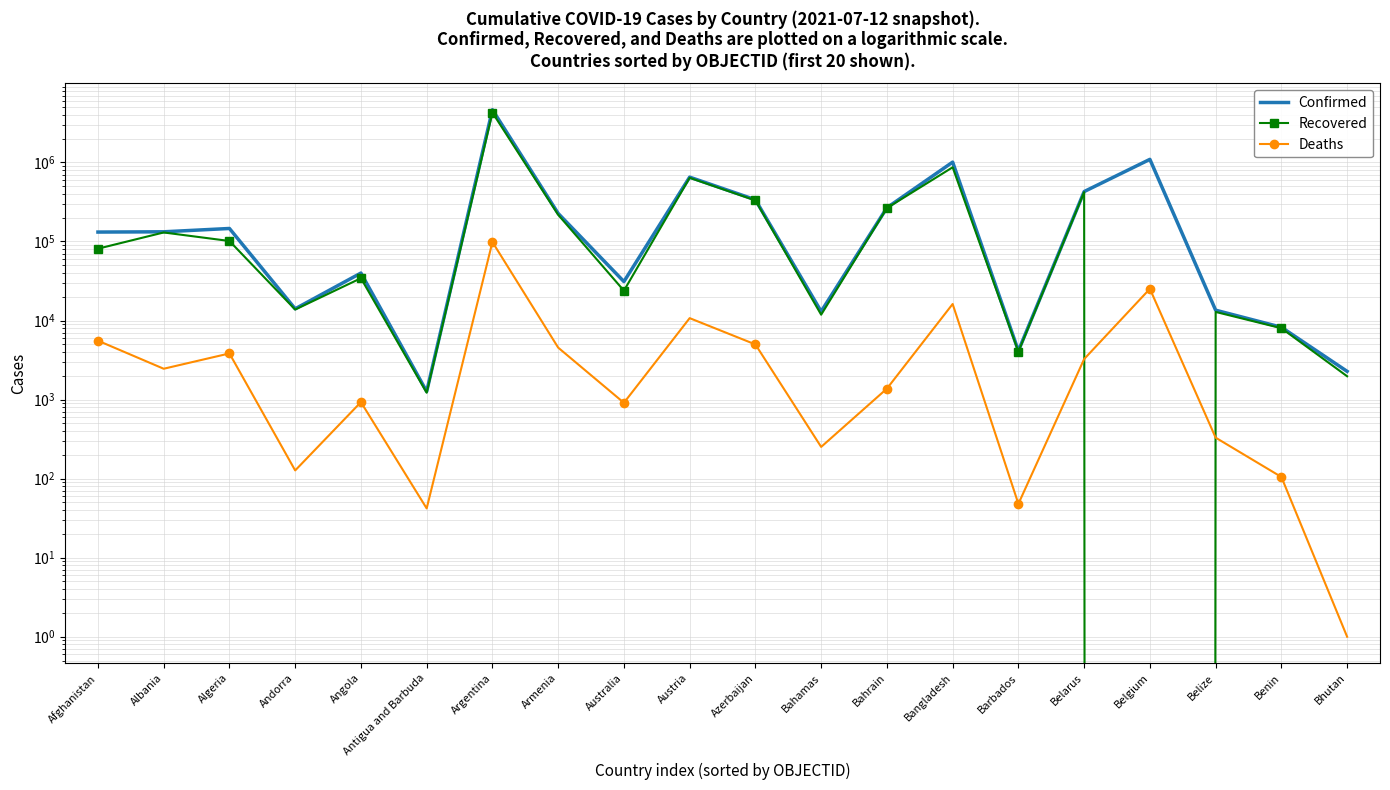

How many data points in Confirmed are less than 132592?

10